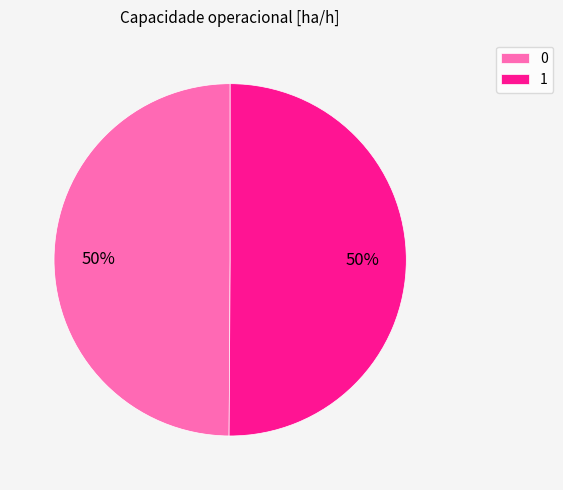

True or false: 0 accounts for 50% of the total.

True